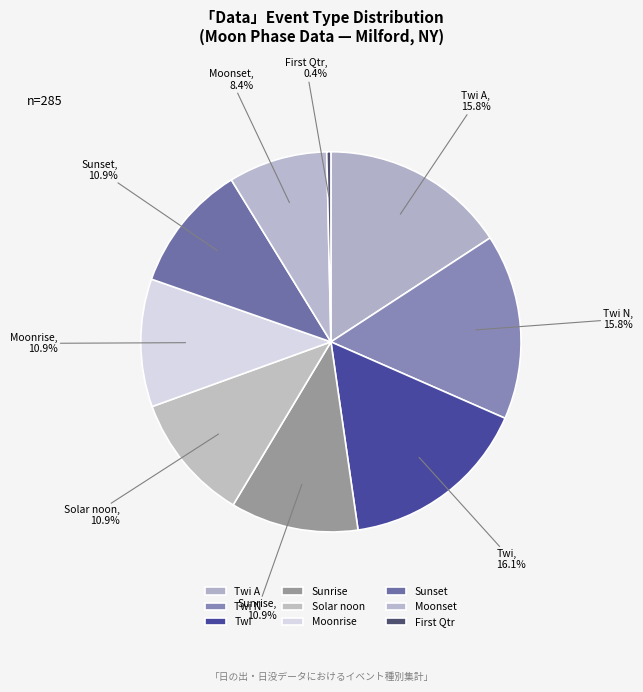

What is the smallest slice in the pie chart?

First Qtr